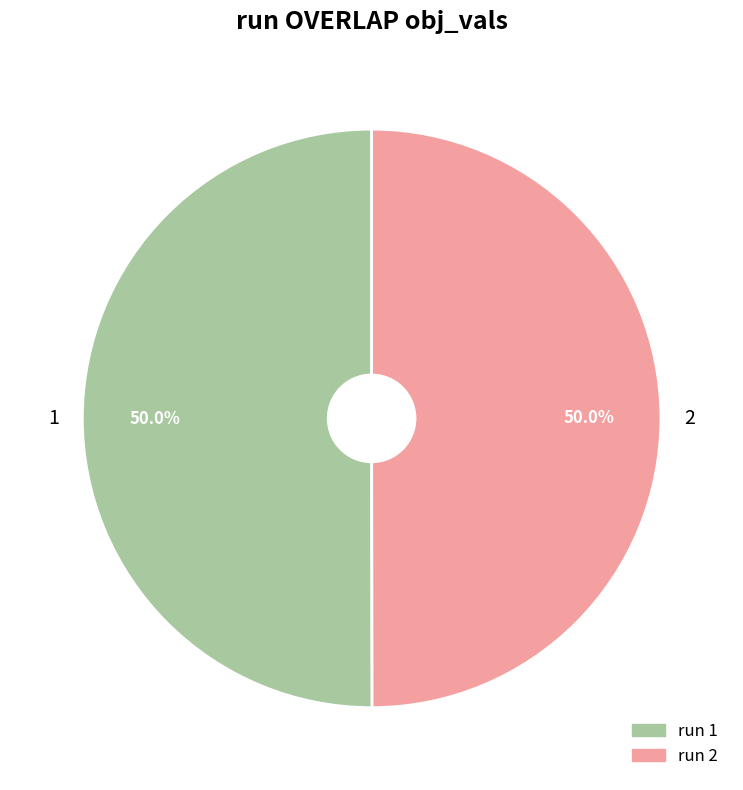

How much of the chart is everything except 2?

50.0%